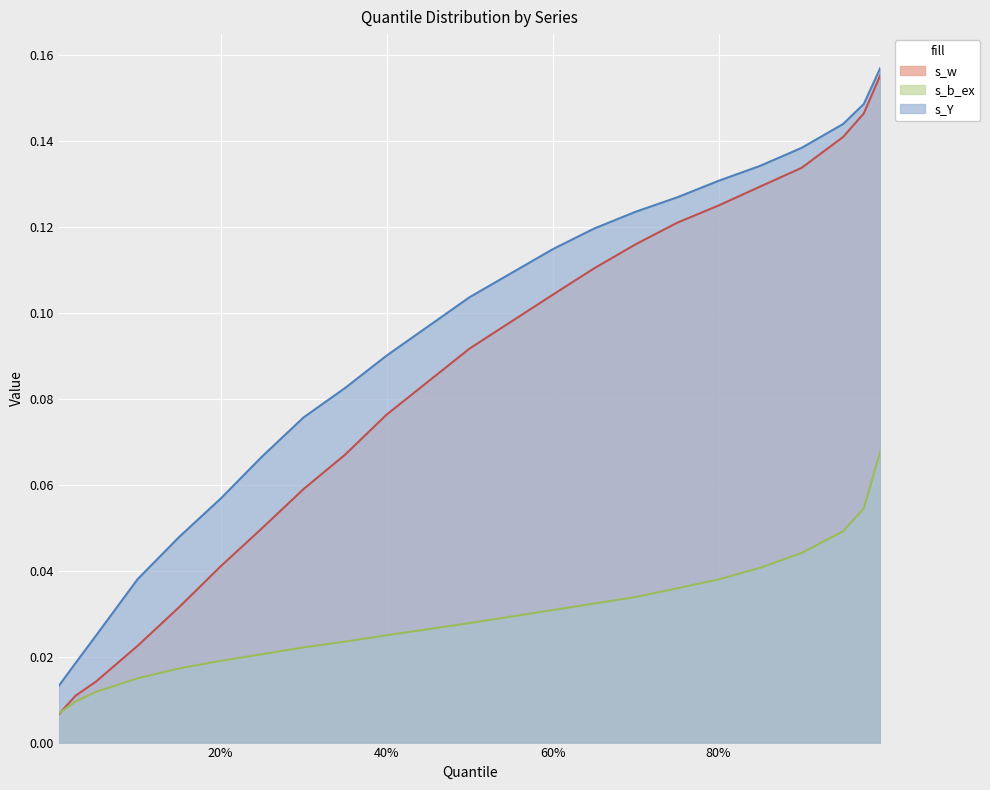

What is the maximum value shown in the chart?

0.2